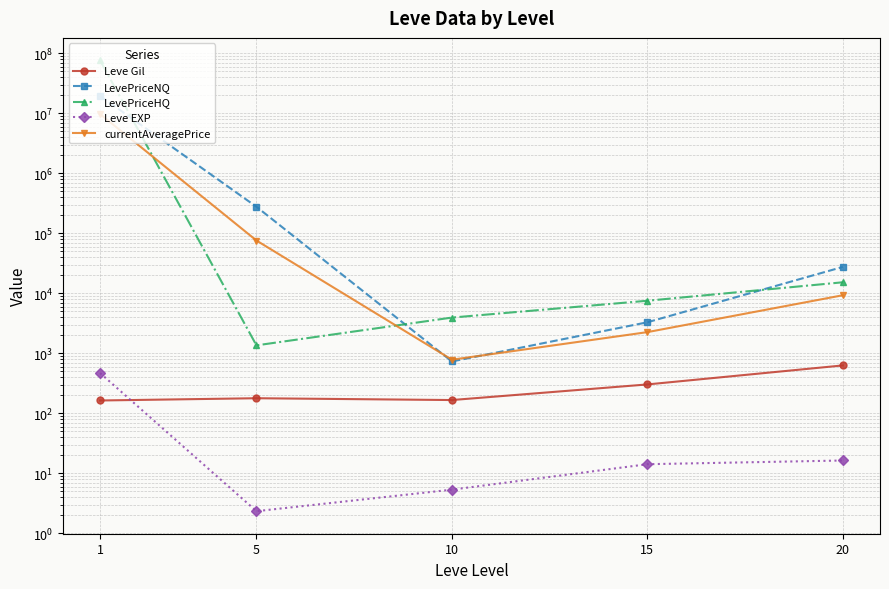

How many lines are shown in the chart?

5